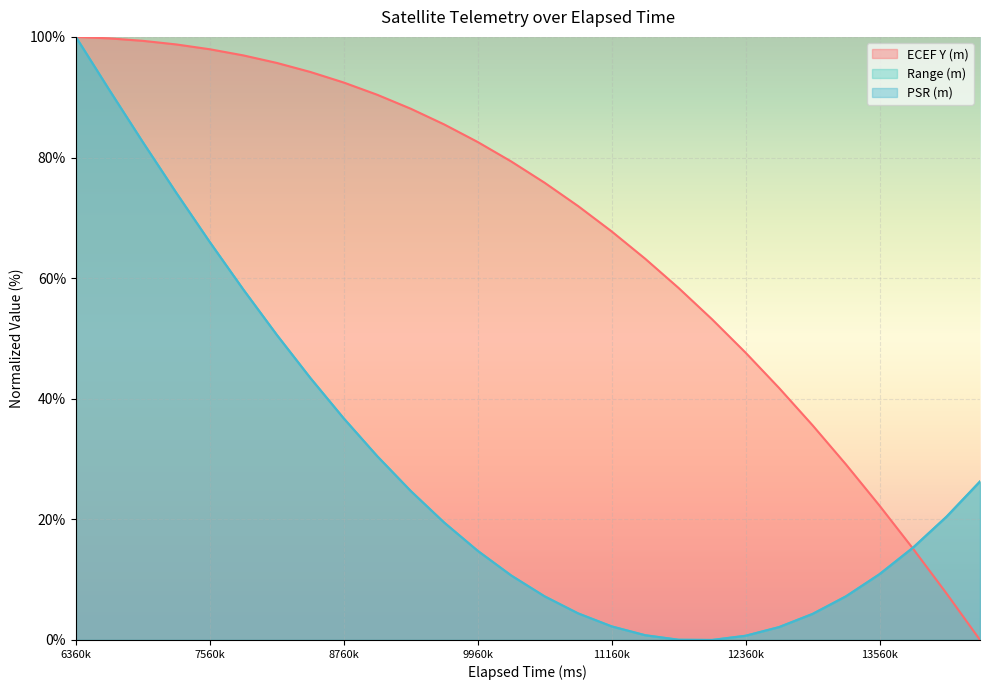

How many intersections are there between ECEF Y (m) and Range (m)?

1